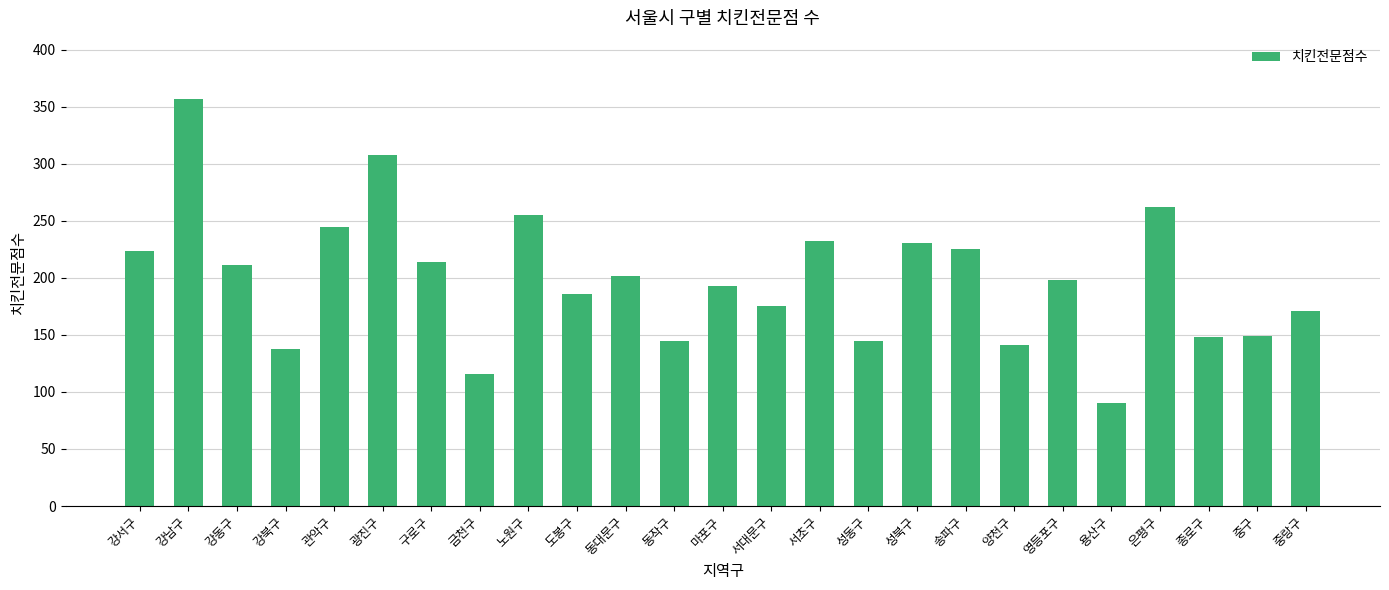

What is the ratio of the value at 관악구 to the value at 종로구?

1.7